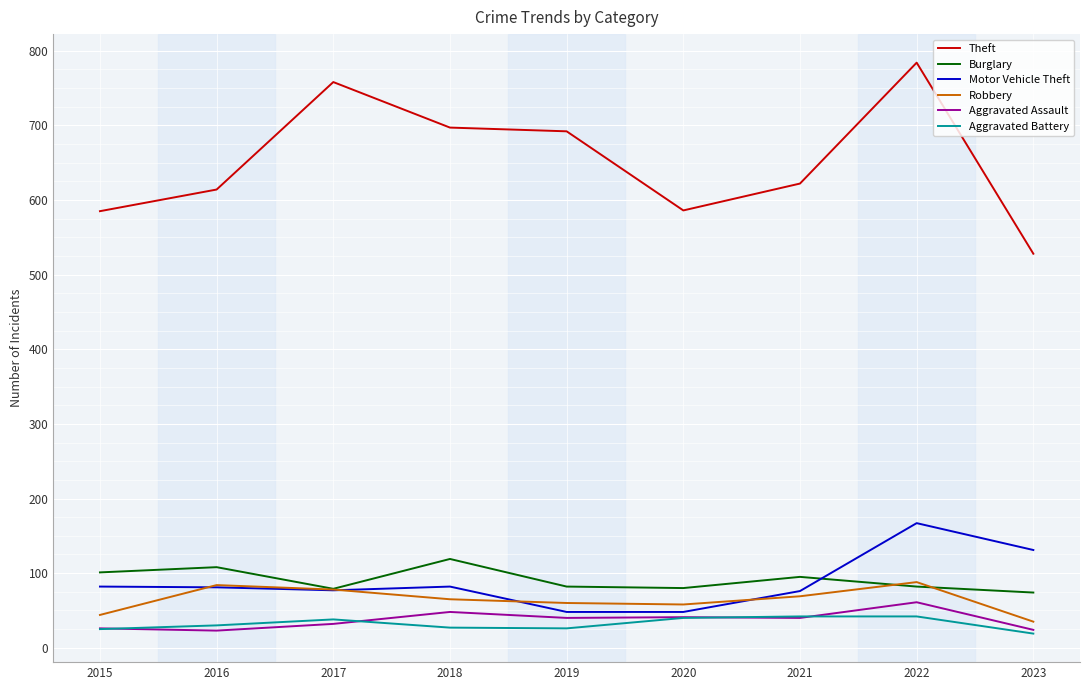

Is it true that Burglary equals 77 at 2018?

False